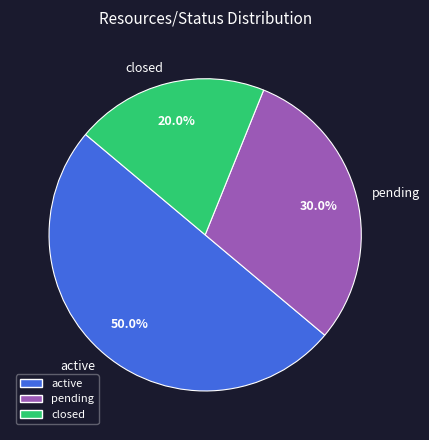

How many segments does this pie chart have?

3